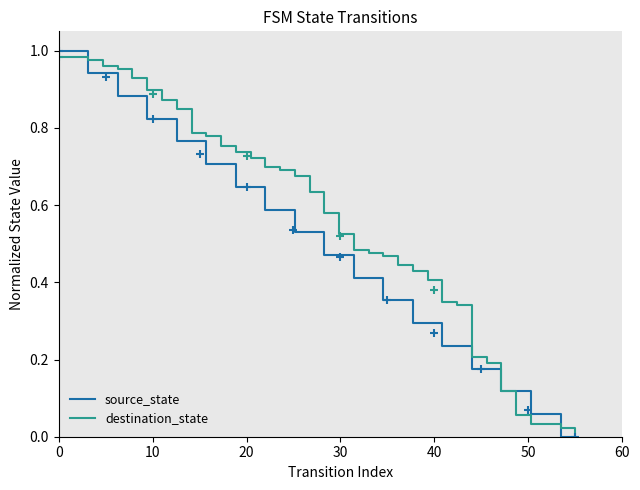

What is the sum of all source_state values?

18.0